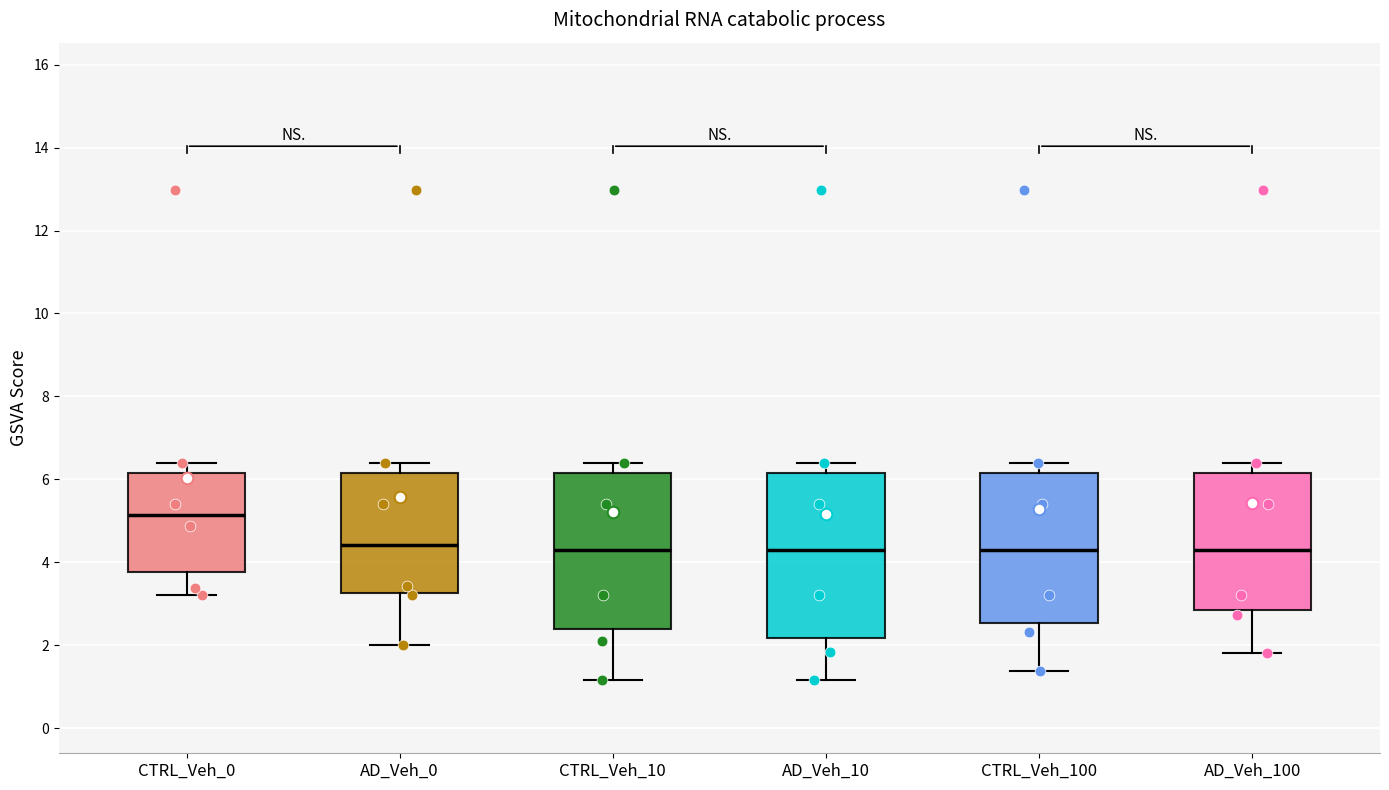

Which box's median line is the highest?

CTRL_Veh_0